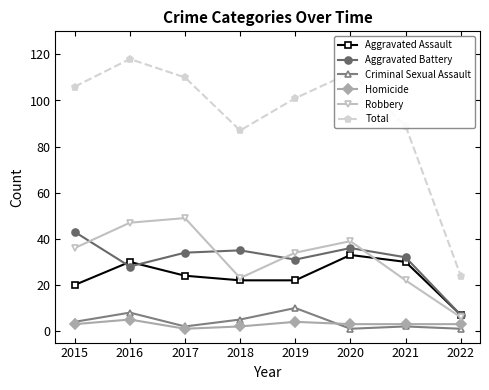

Which category has the highest value in the Robbery series?

2017